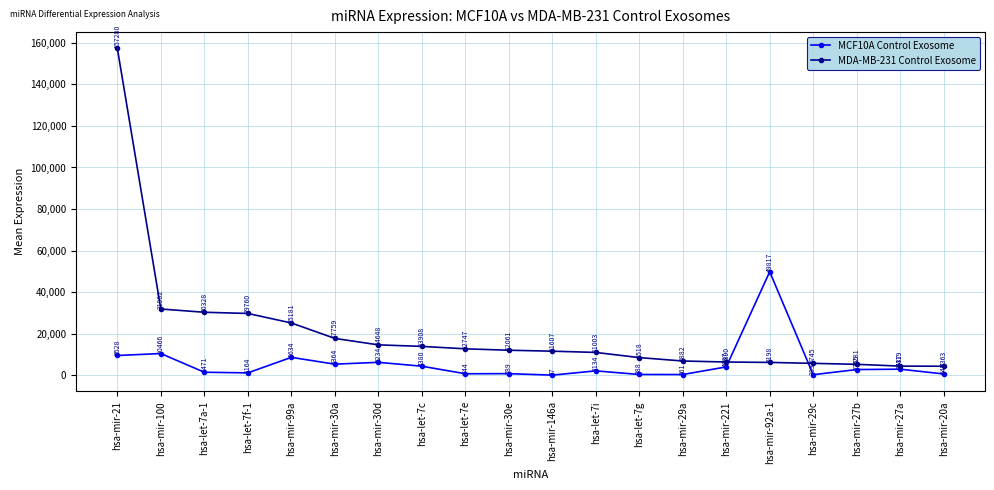

Rank the categories by MCF10A Control Exosome value from lowest to highest.

hsa-mir-146a, hsa-mir-29c, hsa-mir-29a, hsa-let-7g, hsa-mir-20a, hsa-let-7e, hsa-mir-30e, hsa-let-7f-1, hsa-let-7a-1, hsa-let-7i, hsa-mir-27b, hsa-mir-27a, hsa-mir-221, hsa-let-7c, hsa-mir-30a, hsa-mir-30d, hsa-mir-99a, hsa-mir-21, hsa-mir-100, hsa-mir-92a-1